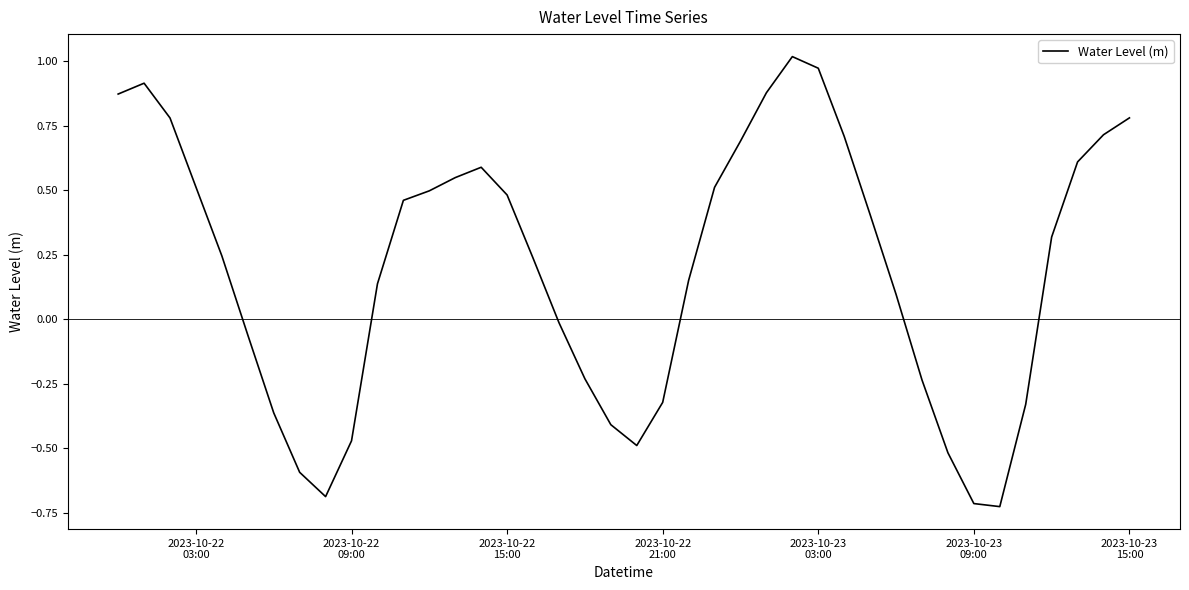

Is this an area chart (filled region under the line)?

No